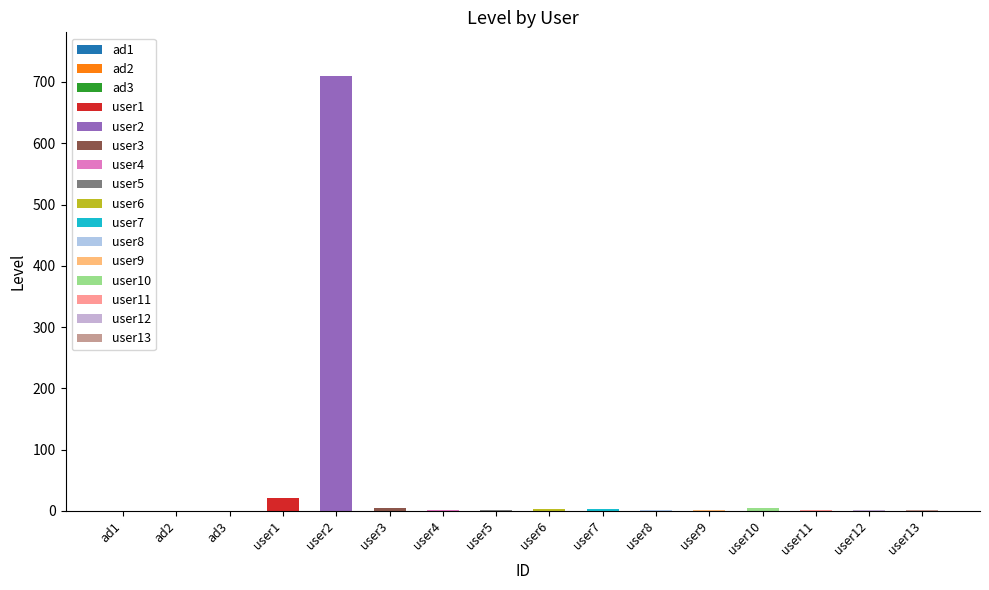

Which label corresponds to the largest value in the chart?

user2